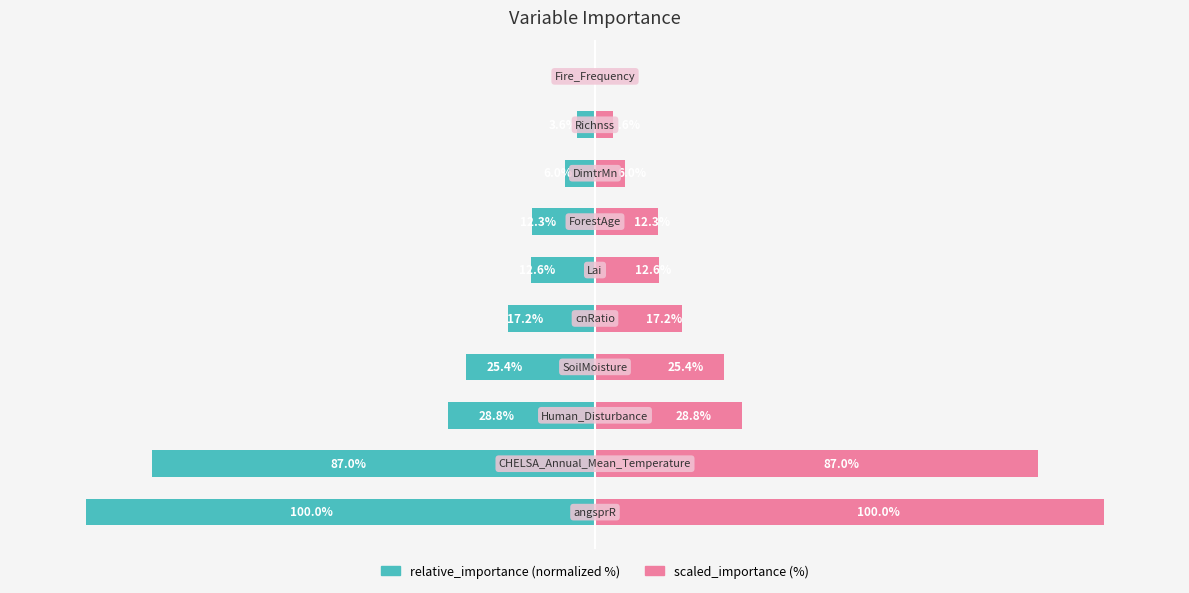

How many distinct data groups are displayed?

2